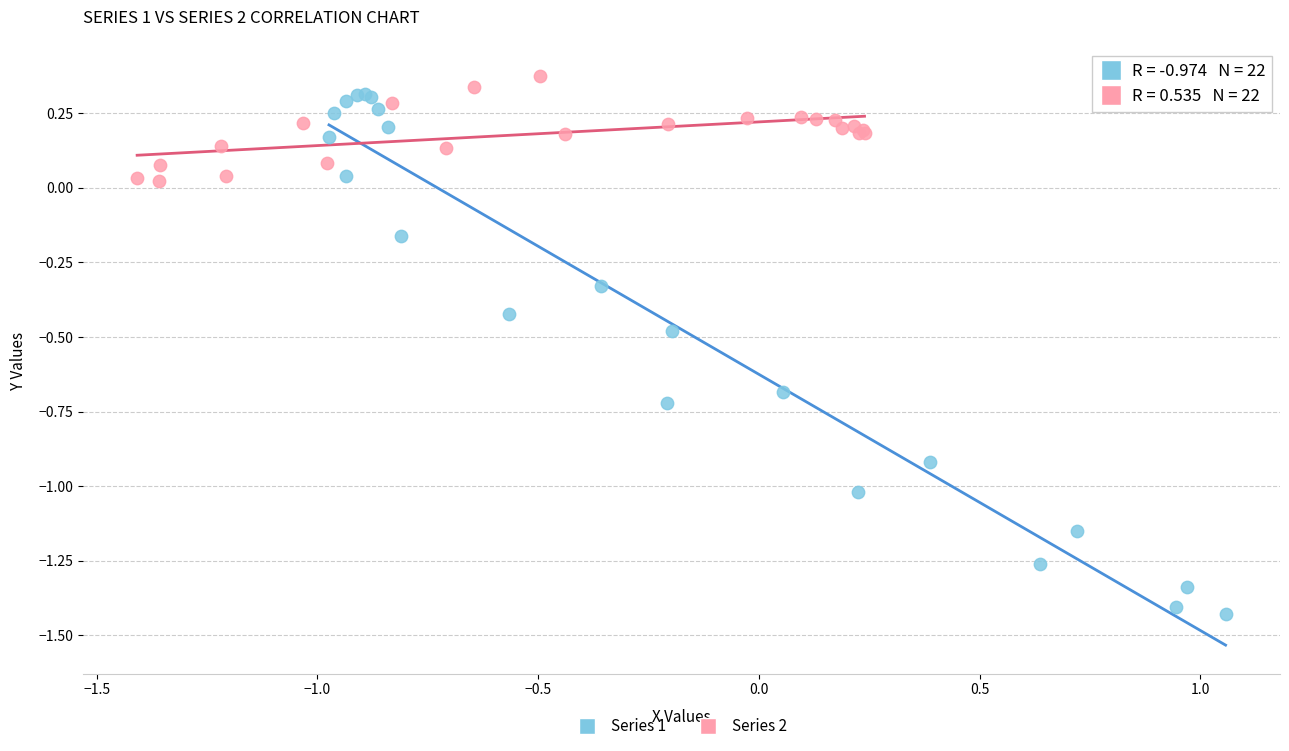

Which series has the largest Y range (max minus min)?

Series 1